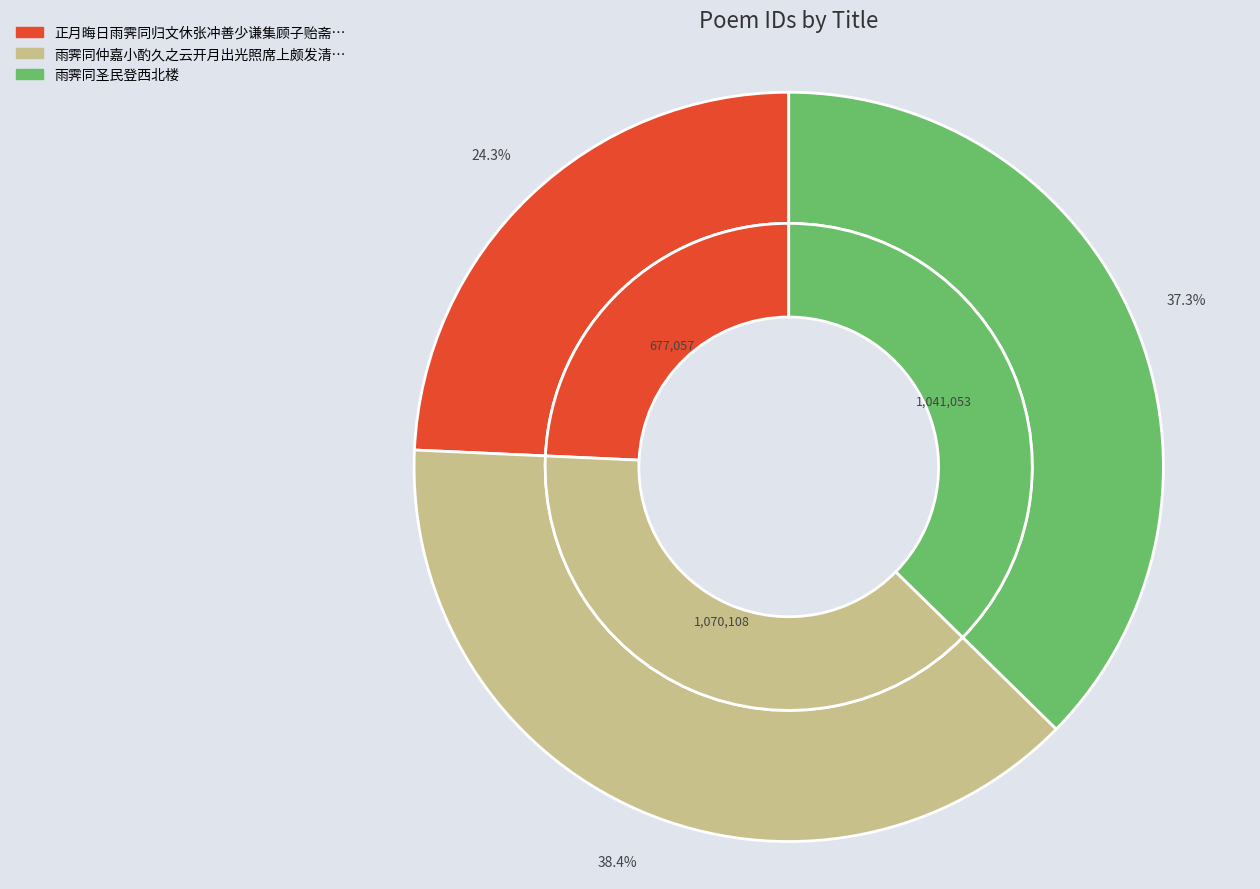

How many segments does this pie chart have?

3